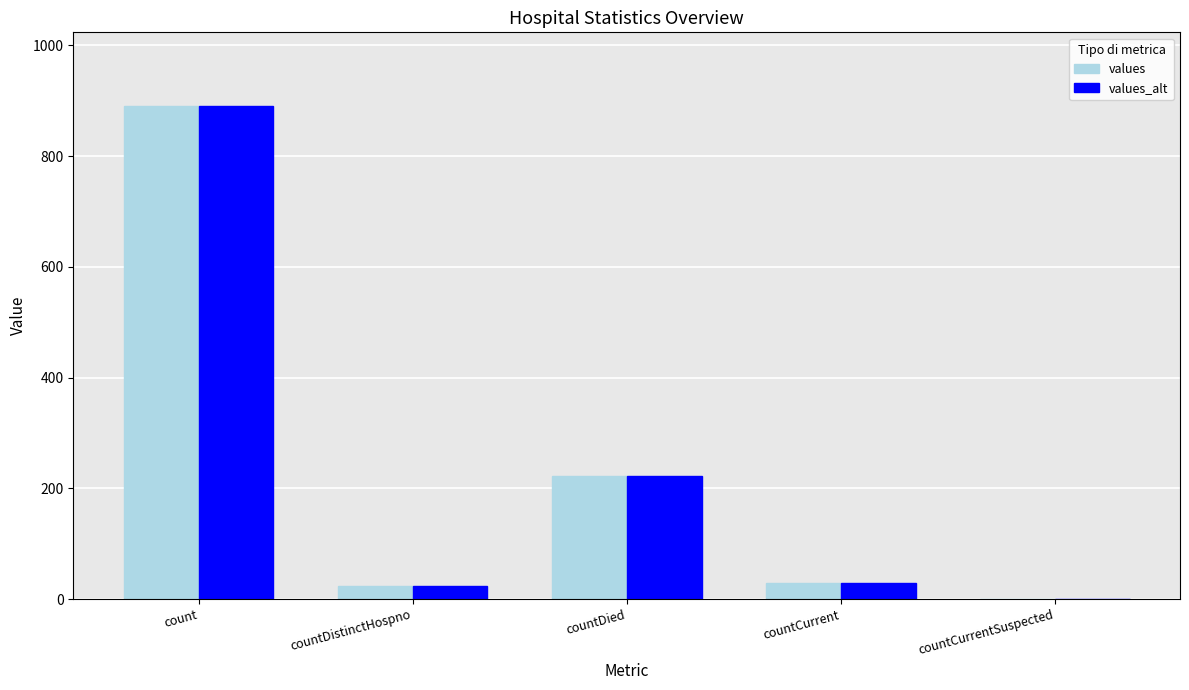

What is the highest value of the values series?

890